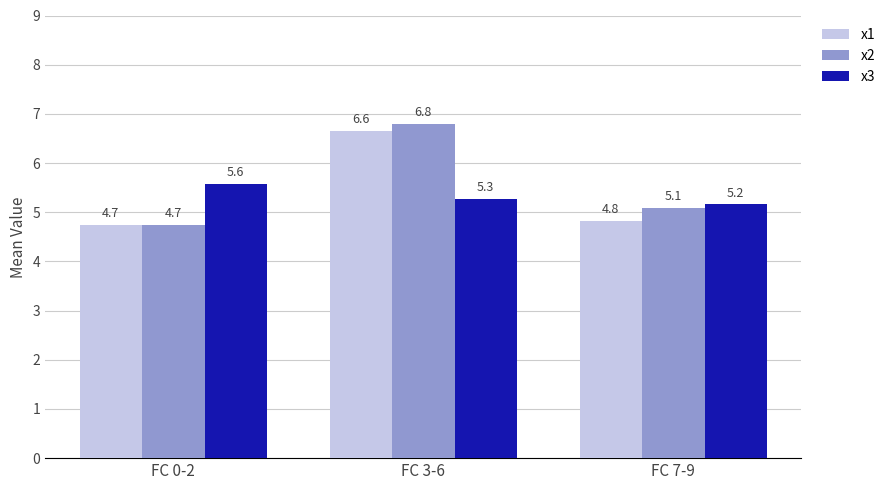

How many x1 values are between 4 and 6?

2